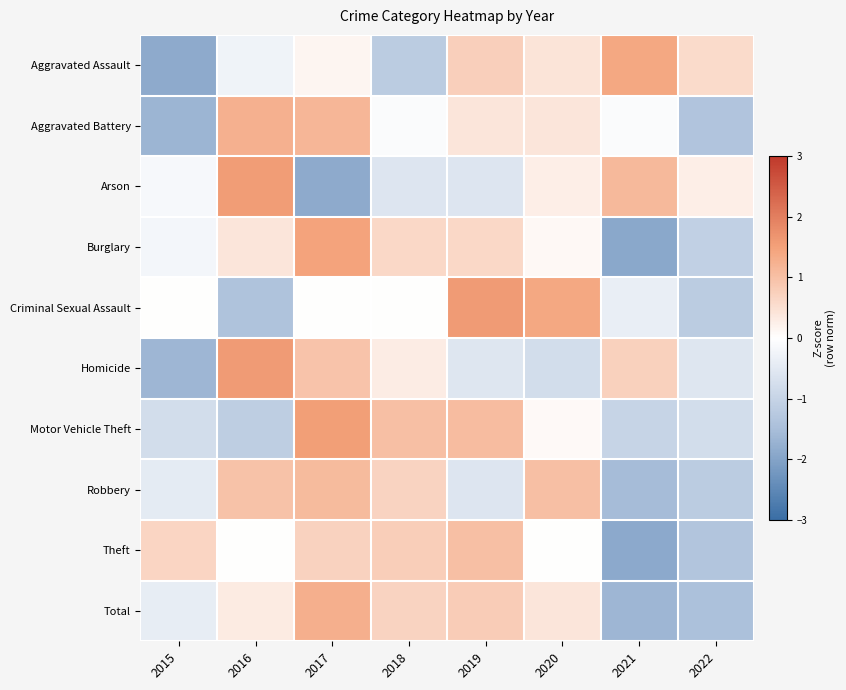

At how many categories does at least one series exceed 0?

8